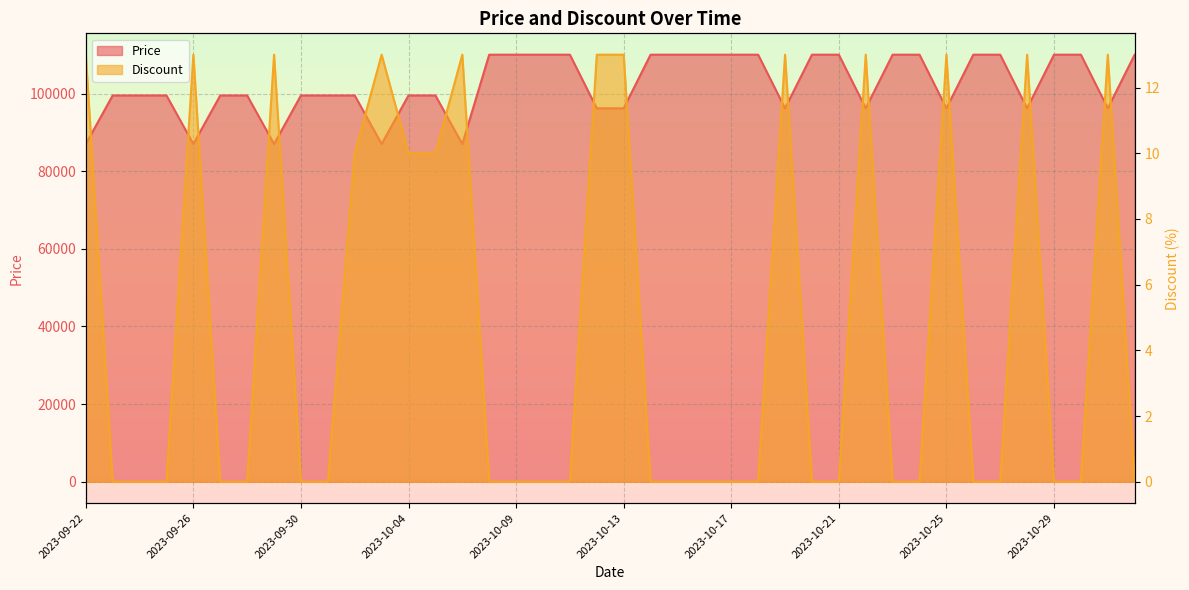

What are all the series names shown in the legend?

Price, Discount